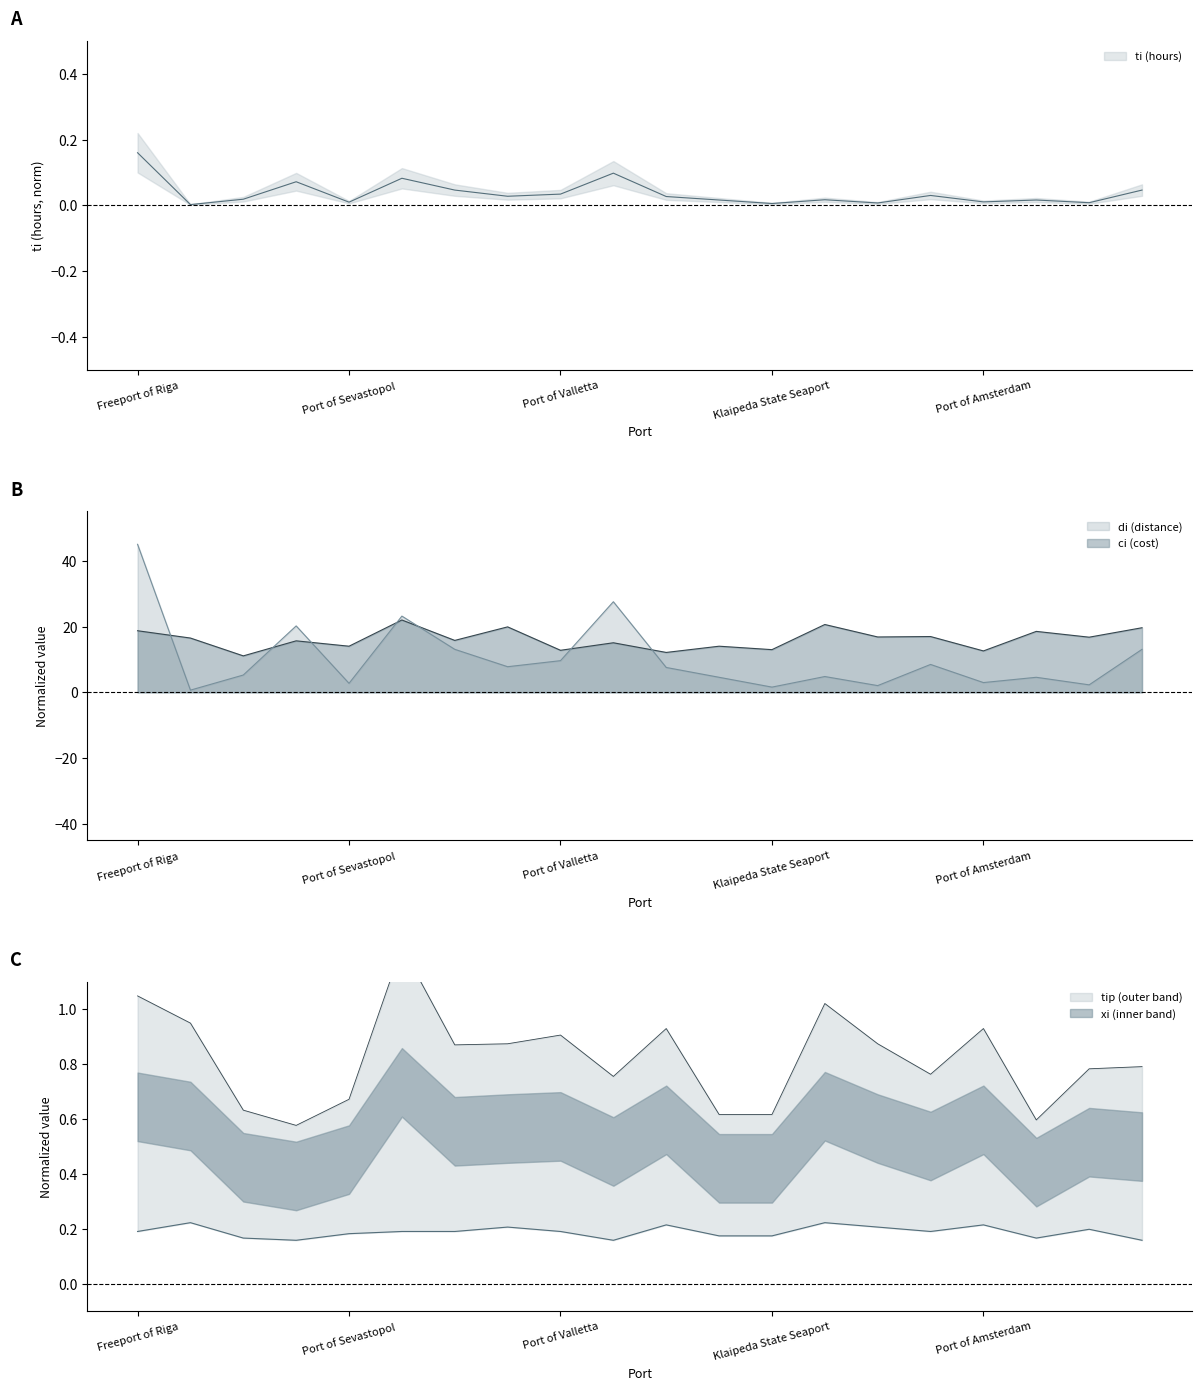

The tip series shows 0.3 at Freeport of Riga. True or false?

False